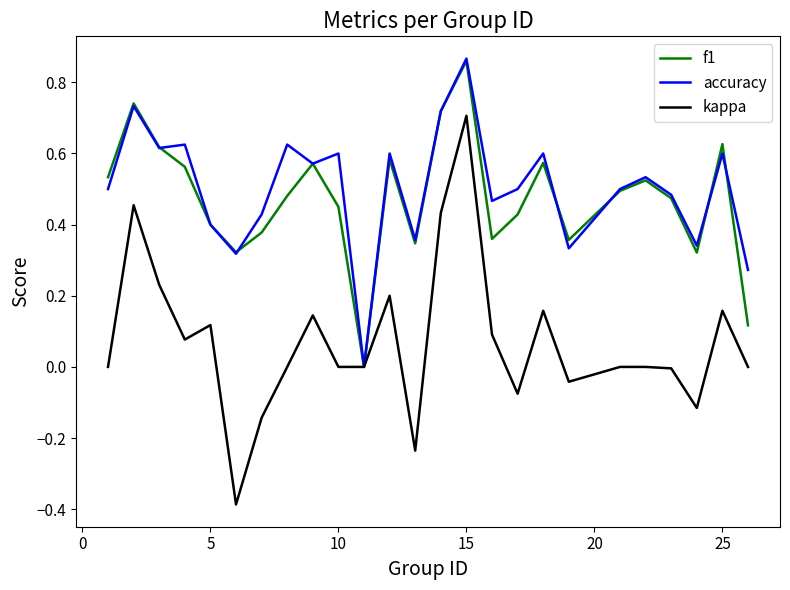

True or false: kappa has more than 1 interior local peaks.

True